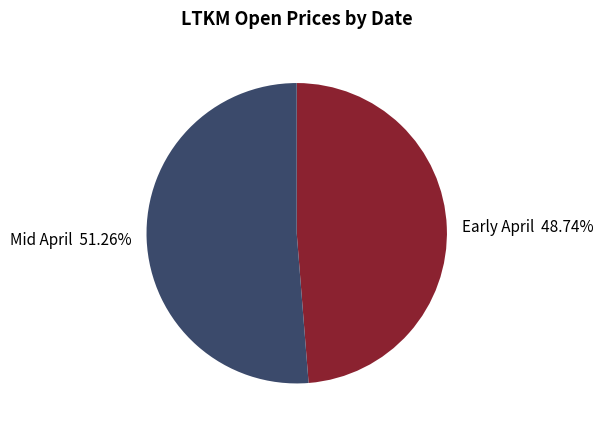

Which category accounts for the majority?

Mid April 51.26%